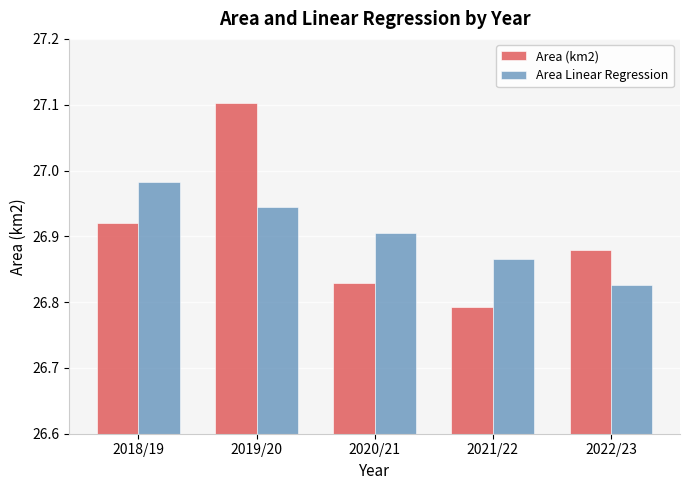

Where is Area Linear Regression nearest to the value 26?

2022/23